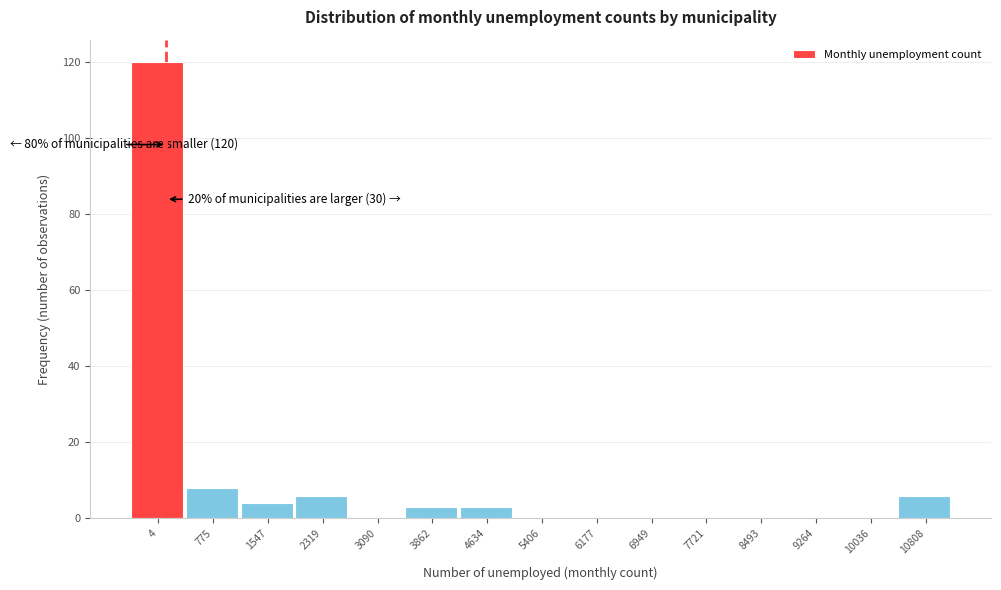

Reading left to right, list all the values displayed in this chart.

4=120	775=8	1547=4	2319=6	3090=0	3862=3	4634=3	5406=0	6177=0	6949=0	7721=0	8493=0	9264=0	10036=0	10808=6